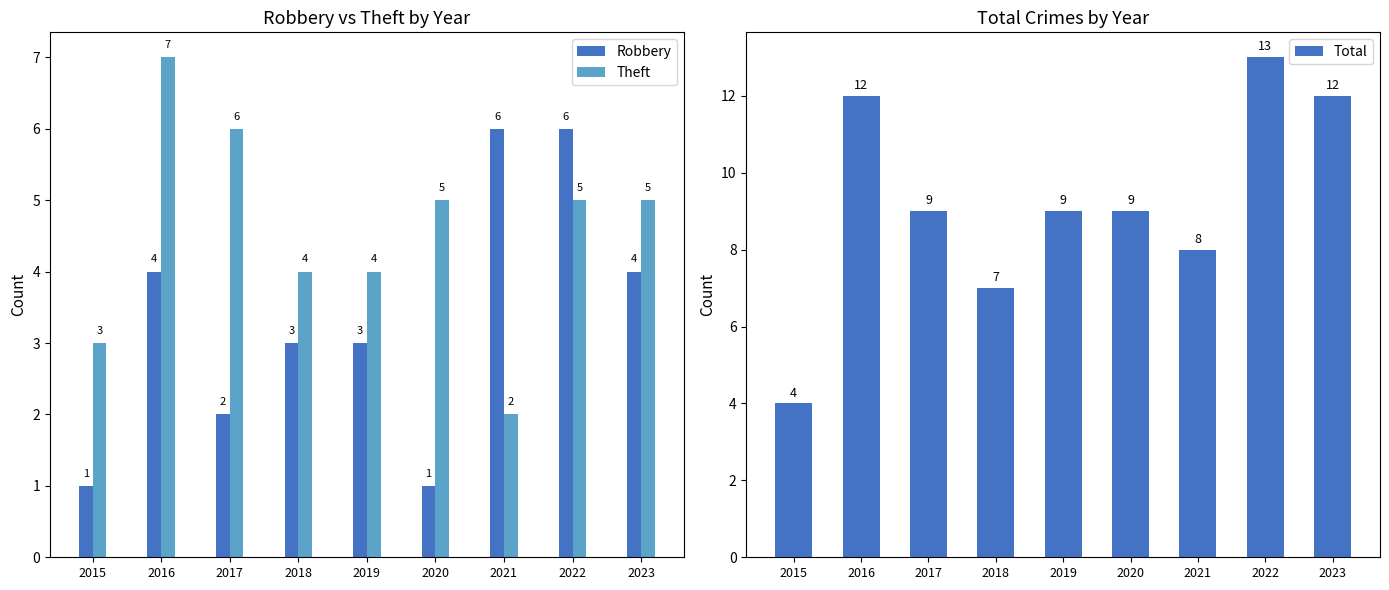

Between 2018 and 2021, which is larger?

2021